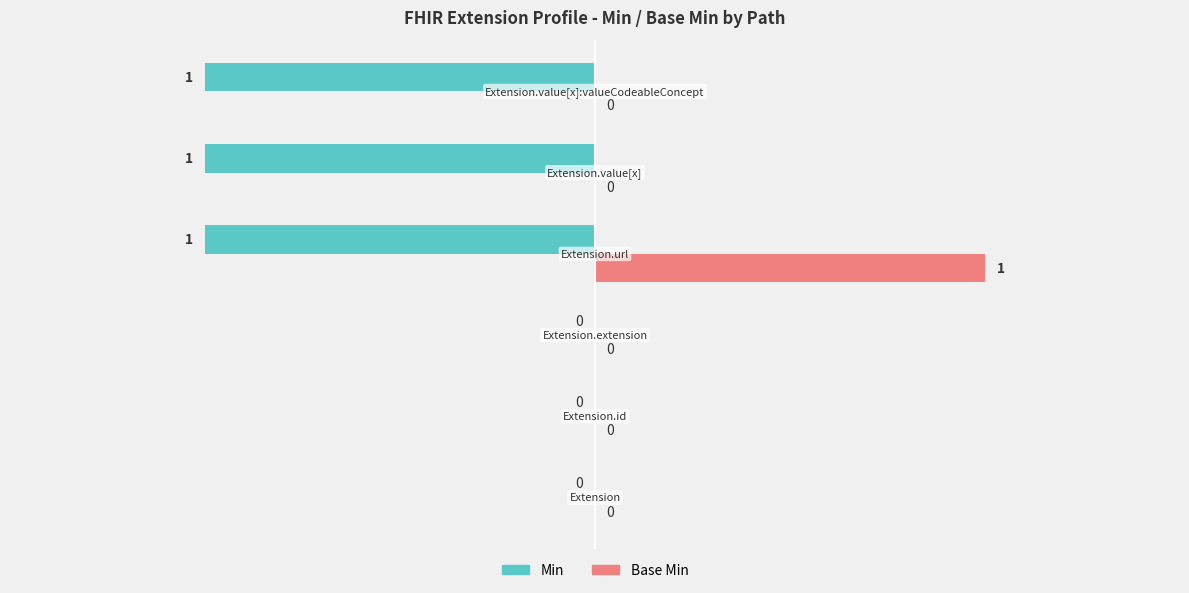

Which series has the largest total across all categories?

Base Min